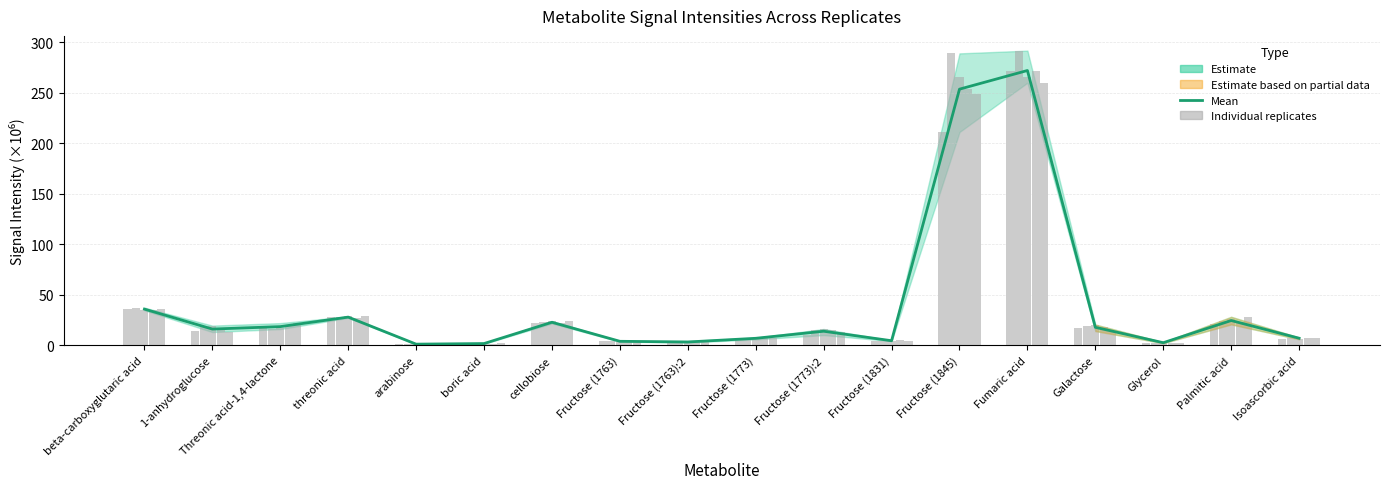

At which label does rep_68 first exceed 17?

beta-carboxyglutaric acid